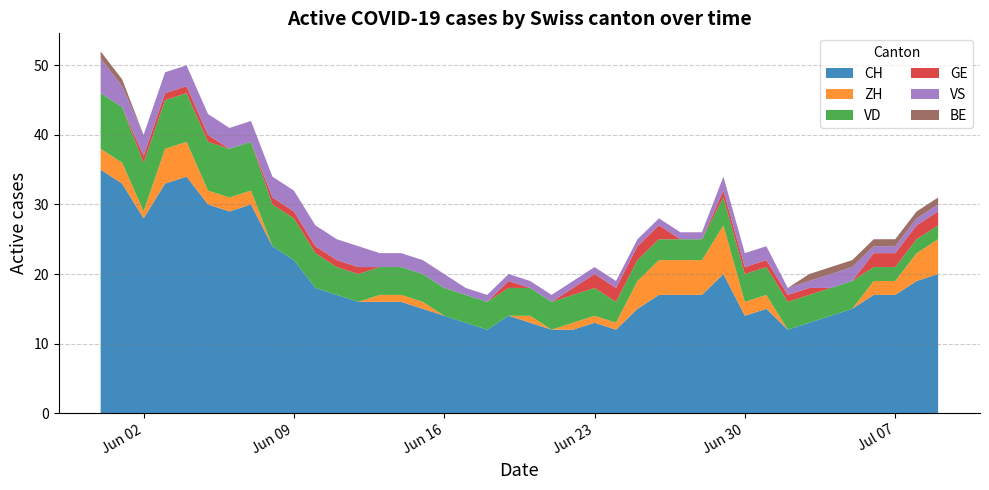

Reading right to left, transcribe all the data shown in this chart.

CH: 20	19	17	17	15	14	13	12	15	14	20	17	17	17	15	12	13	12	12	13	14	12	13	14	15	16	16	16	17	18	22	24	30	29	30	34	33	28	33	35
ZH: 5	4	2	2	0	0	0	0	2	2	7	5	5	5	4	1	1	1	0	1	0	0	0	0	1	1	1	0	0	0	0	0	2	2	2	5	5	1	3	3
VD: 2	2	2	2	4	4	4	4	4	4	4	3	3	3	3	3	4	4	4	4	4	4	4	4	4	4	4	4	4	5	6	6	7	7	7	7	7	7	8	8
GE: 2	2	2	2	0	0	1	1	1	1	1	0	0	2	2	2	2	1	0	0	1	0	0	0	0	0	0	1	1	1	1	1	0	0	1	1	1	1	0	0
VS: 1	1	1	1	2	2	1	1	2	2	2	1	1	1	1	1	1	1	1	1	1	1	1	2	2	2	2	3	3	3	3	3	3	3	3	3	3	3	3	5
BE: 1	1	1	1	1	1	1	0	0	0	0	0	0	0	0	0	0	0	0	0	0	0	0	0	0	0	0	0	0	0	0	0	0	0	0	0	0	0	1	1